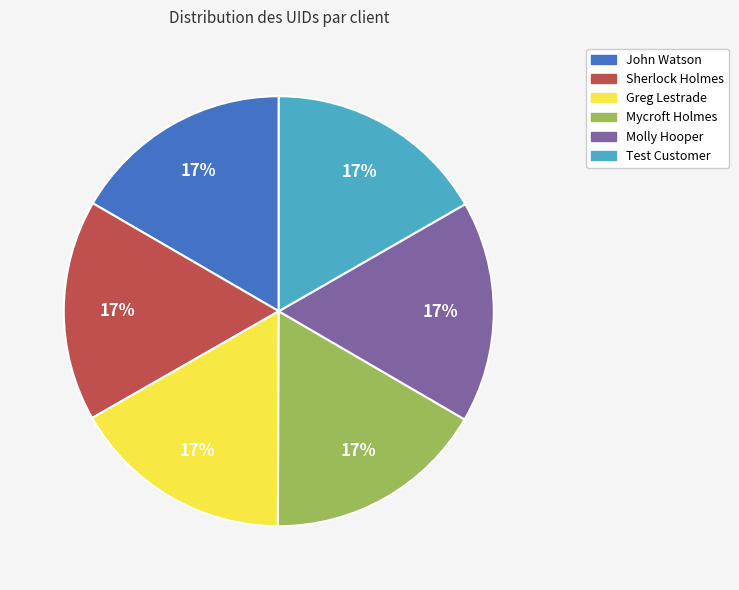

How many slices are in this pie chart?

6